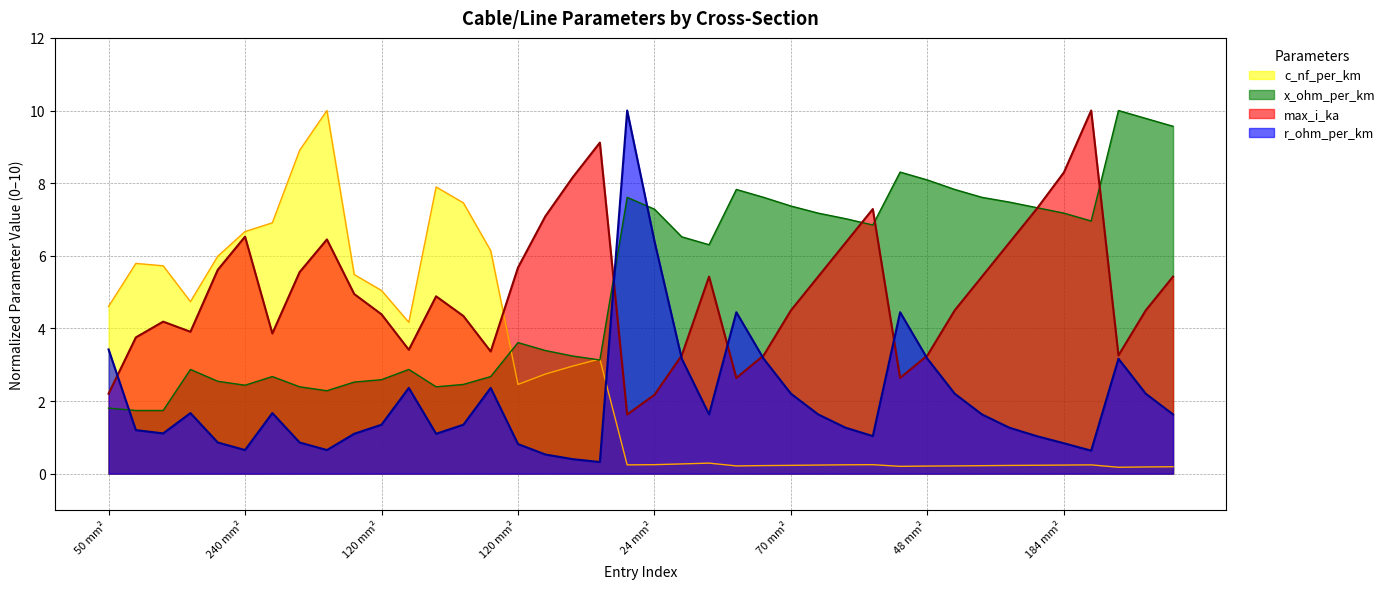

At 185, list the series in order from largest to smallest.

c_nf_per_km, max_i_ka, x_ohm_per_km, r_ohm_per_km